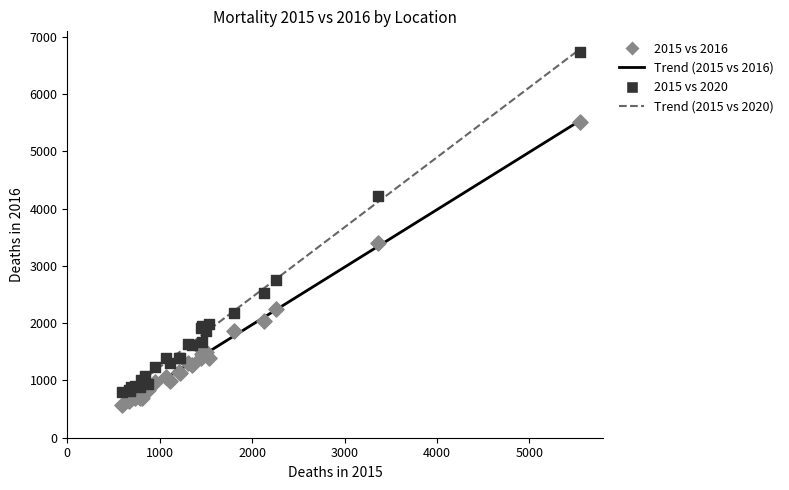

Across all series, what Y value is closest to 3653?

3395